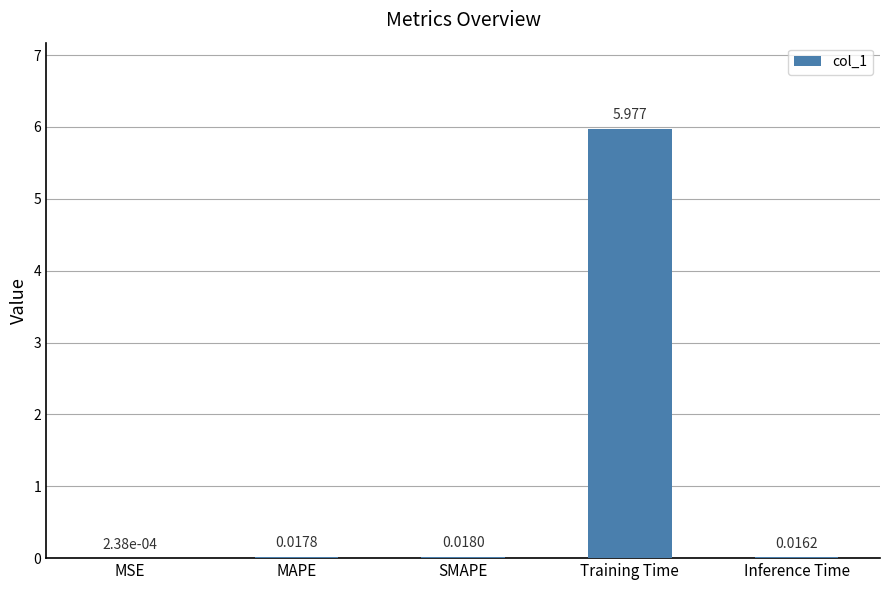

At which label is the value closest to 2?

SMAPE